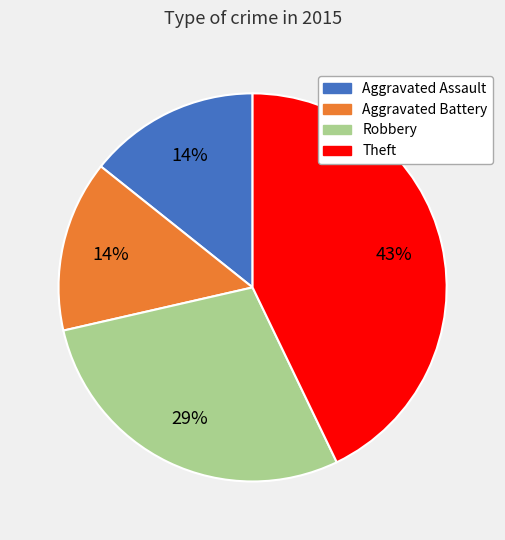

Do Aggravated Battery and Robbery together represent more than half of the pie?

No